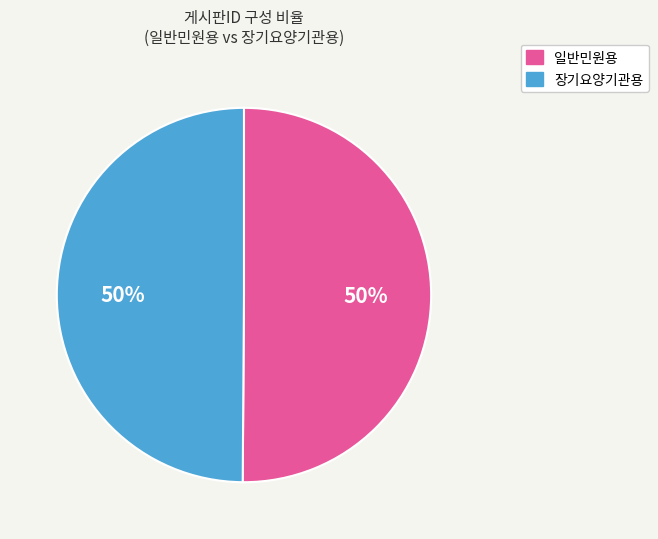

To the nearest percent, what is the average slice percentage?

50%